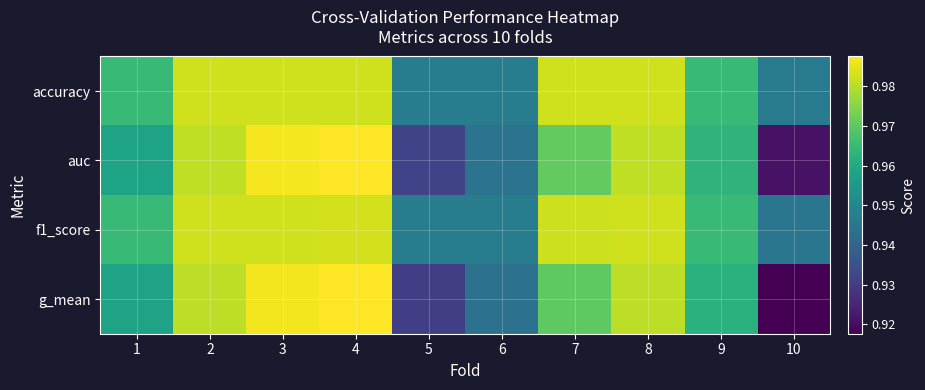

At 10, list the series in order from largest to smallest.

accuracy, f1_score, auc, g_mean